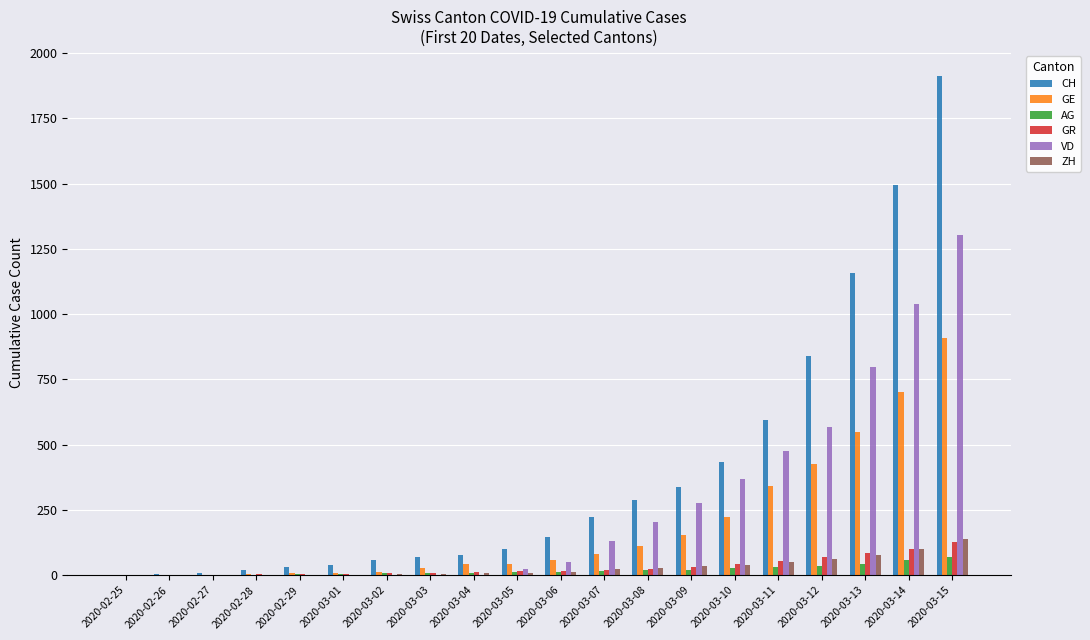

True or false: VD has a value of 348 at 2020-03-08.

False